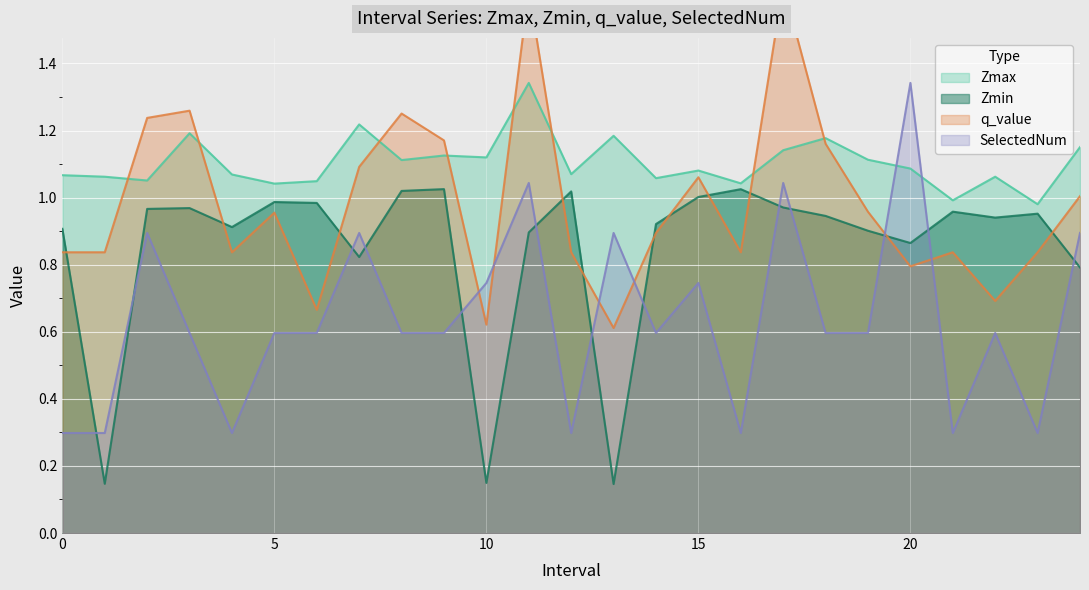

At how many categories does at least one series exceed 1?

23